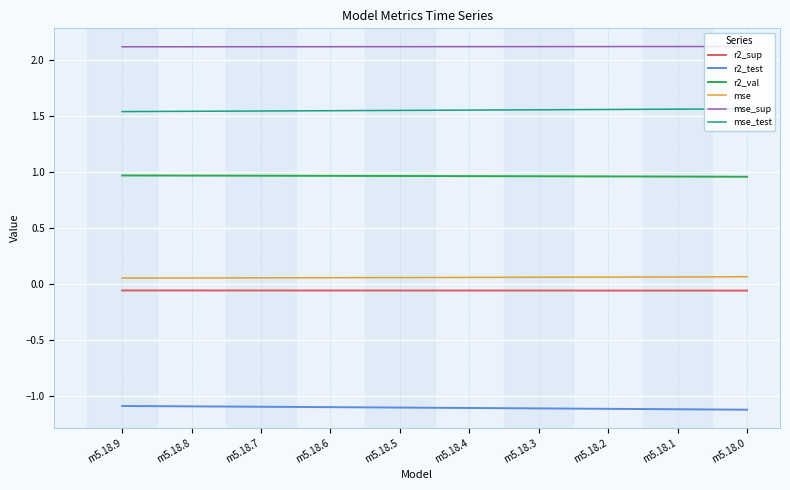

Count the number of categories in the chart.

10